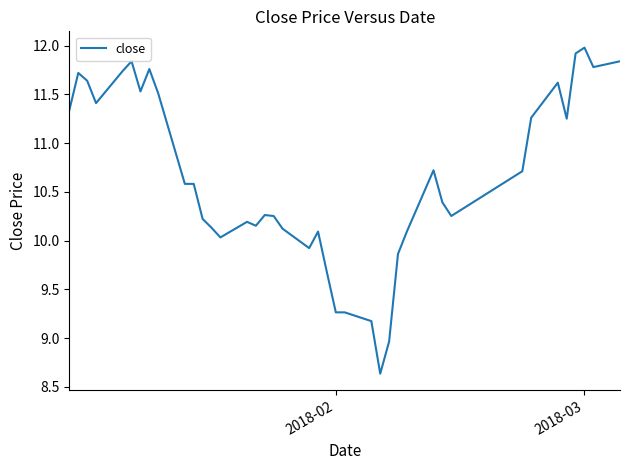

What is the difference between the maximum and minimum values?

3.3